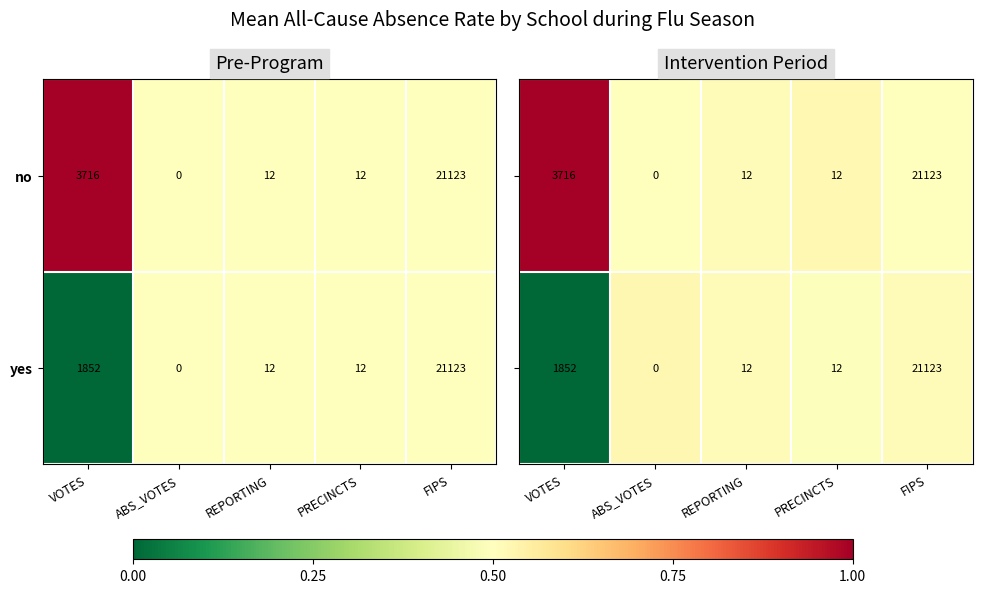

The yes series shows 12 at PRECINCTS. True or false?

True